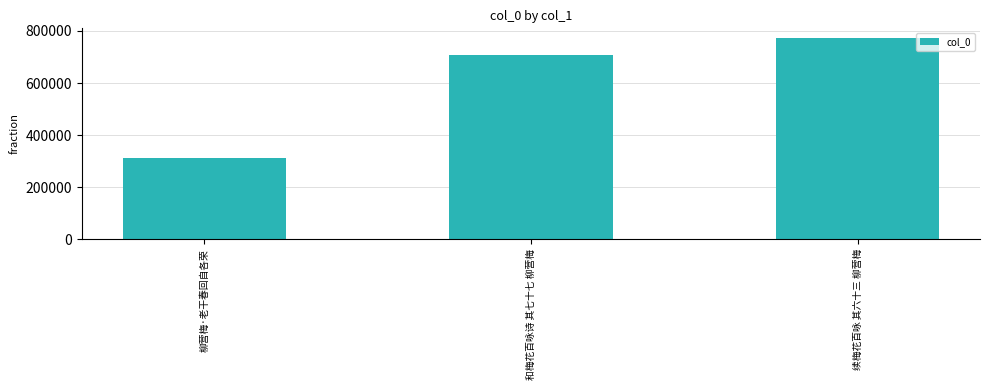

Between 和梅花百咏诗 其七十七 柳营梅 and 续梅花百咏 其六十三 柳营梅, which is larger?

续梅花百咏 其六十三 柳营梅